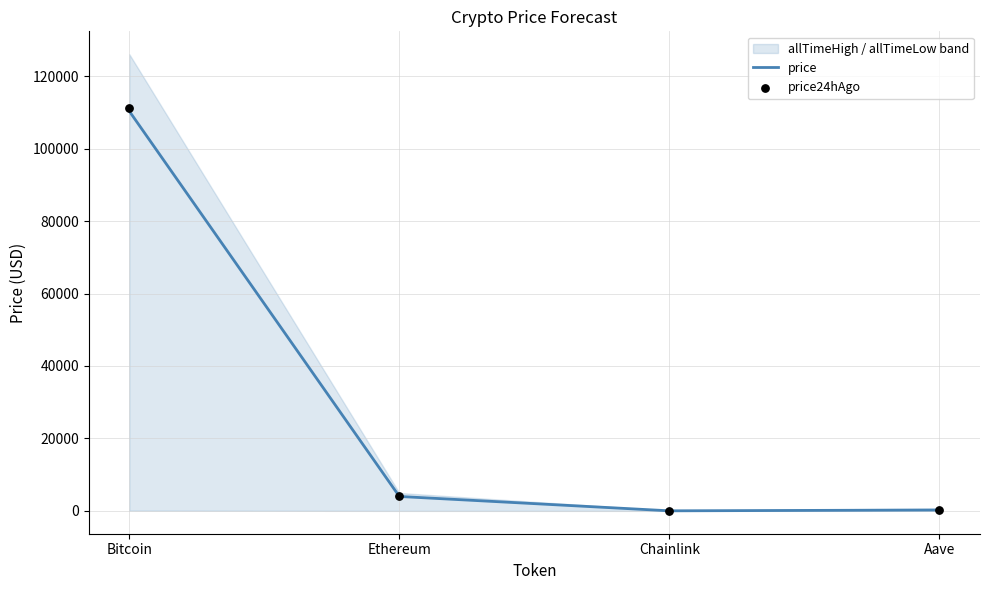

Is the value of price24hAgo at Ethereum greater than the value of price at Ethereum?

Yes